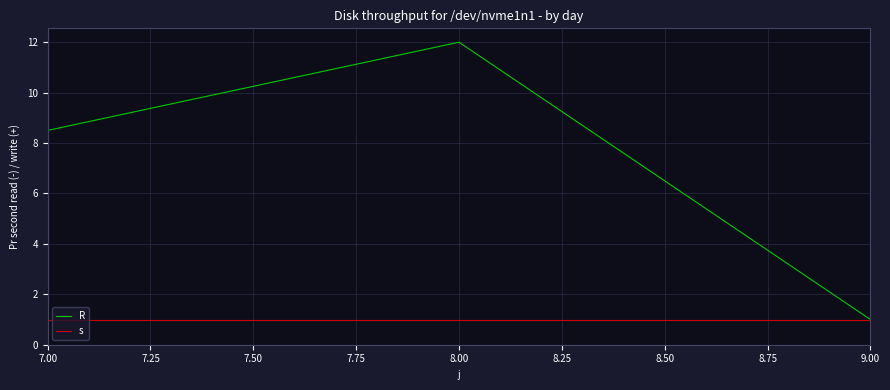

Reading right to left, extract all data points from this chart.

R: 1.0	12.0	8.5
s: 1.0	1.0	1.0